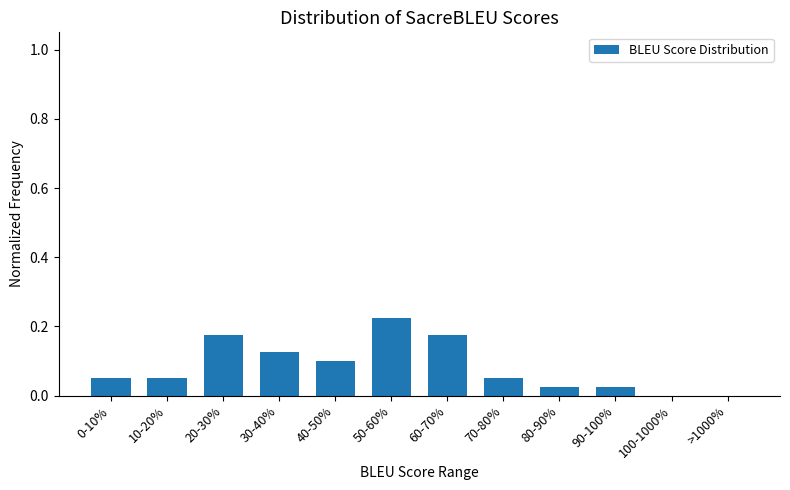

What is the sum of all values?

1.0